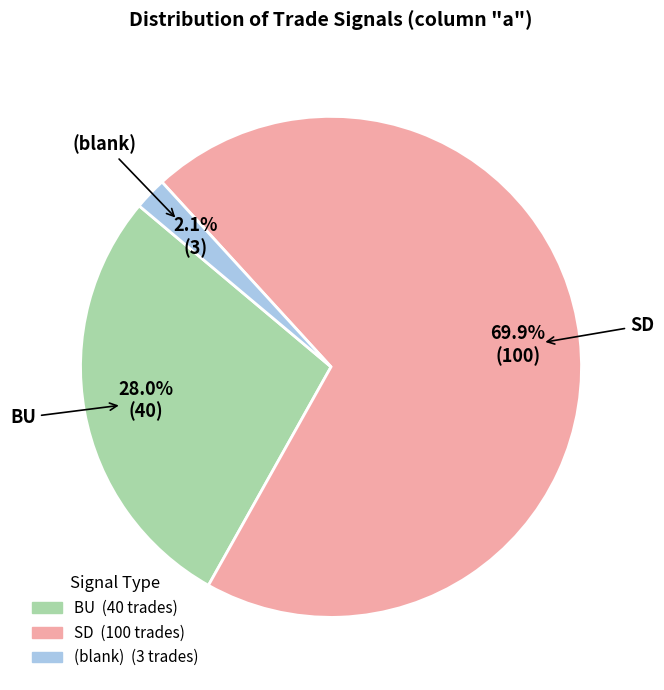

To the nearest percent, what percentage of the pie is SD?

70%